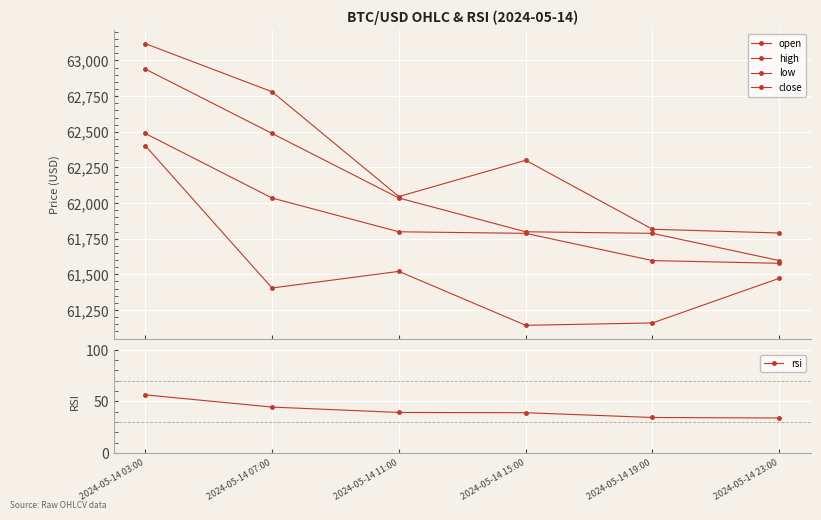

How many categories are shown in the chart?

6